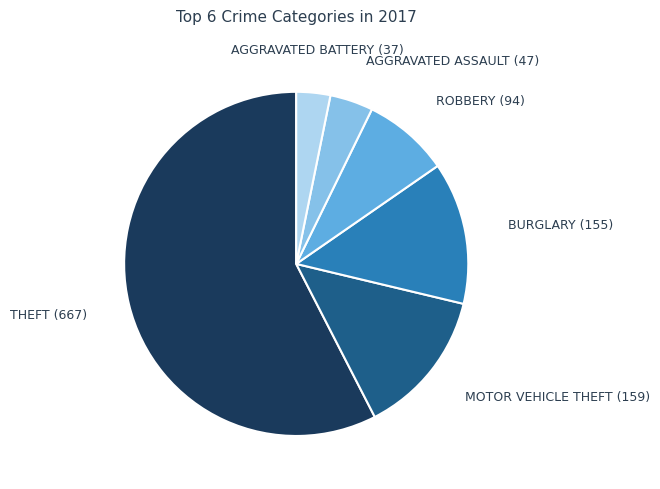

Is there a majority slice in this chart?

Yes